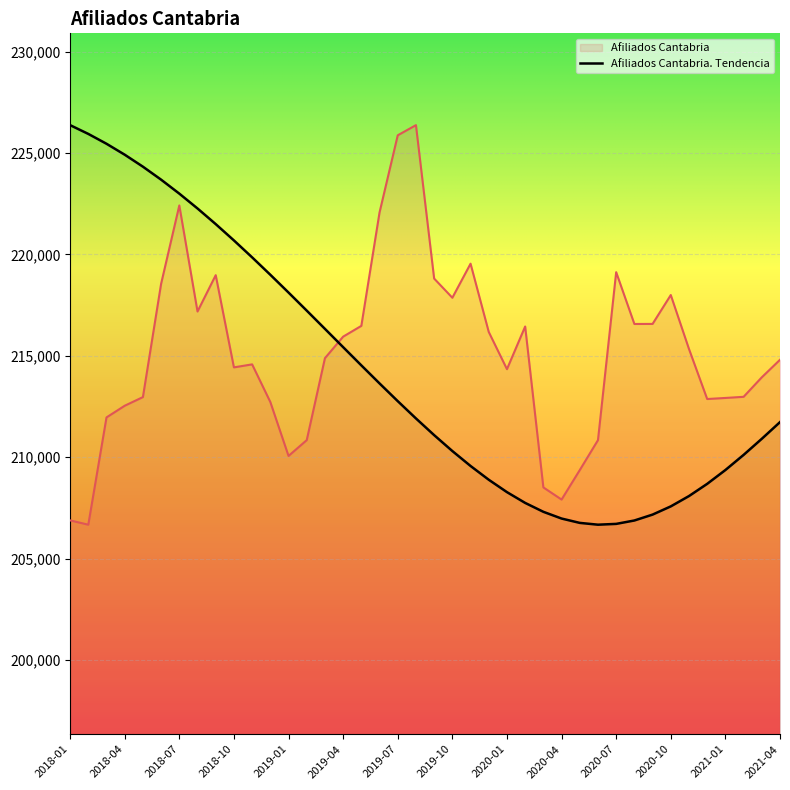

Rank the series at 2020-01 from lowest to highest value.

Afiliados Cantabria. Tendencia, Afiliados Cantabria